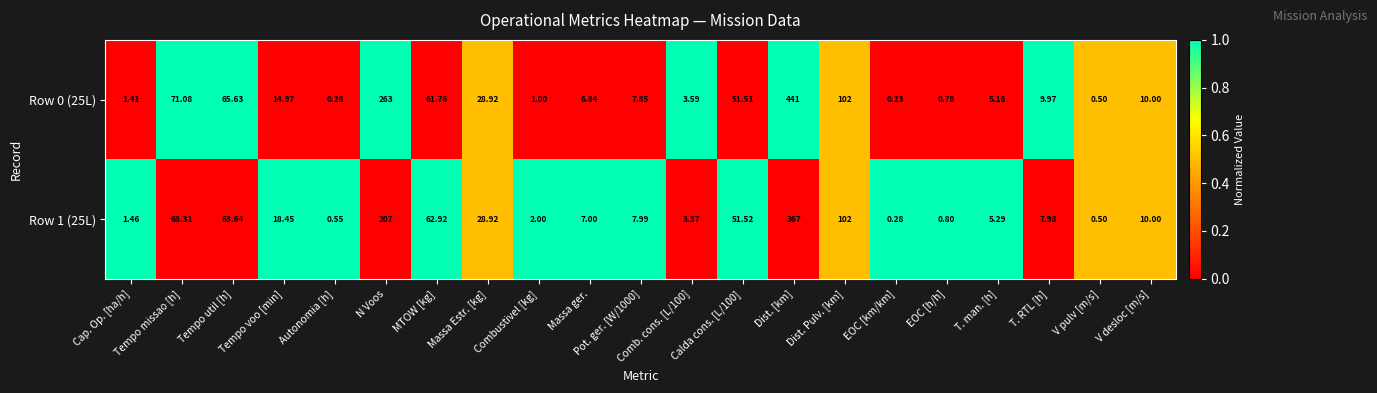

Reading left to right, list all the values displayed in this chart.

Row 0 (25L): Cap. Op. [ha/h]=1.4	Tempo missao [h]=71.1	Tempo util [h]=65.6	Tempo voo [min]=15.0	Autonomia [h]=0.3	N Voos=263.0	MTOW [kg]=61.8	Massa Estr. [kg]=28.9	Combustivel [kg]=1.0	Massa ger.=6.8	Pot. ger. [W/1000]=7.8	Comb. cons. [L/100]=3.6	Calda cons. [L/100]=51.5	Dist. [km]=441.0	Dist. Pulv. [km]=102.0	EOC [km/km]=0.2	EOC [h/h]=0.8	T. man. [h]=5.2	T. RTL [h]=10.0	V pulv [m/s]=0.5	V desloc [m/s]=10.0
Row 1 (25L): Cap. Op. [ha/h]=1.5	Tempo missao [h]=68.3	Tempo util [h]=63.6	Tempo voo [min]=18.4	Autonomia [h]=0.6	N Voos=207.0	MTOW [kg]=62.9	Massa Estr. [kg]=28.9	Combustivel [kg]=2.0	Massa ger.=7.0	Pot. ger. [W/1000]=8.0	Comb. cons. [L/100]=3.4	Calda cons. [L/100]=51.5	Dist. [km]=367.0	Dist. Pulv. [km]=102.0	EOC [km/km]=0.3	EOC [h/h]=0.8	T. man. [h]=5.3	T. RTL [h]=8.0	V pulv [m/s]=0.5	V desloc [m/s]=10.0